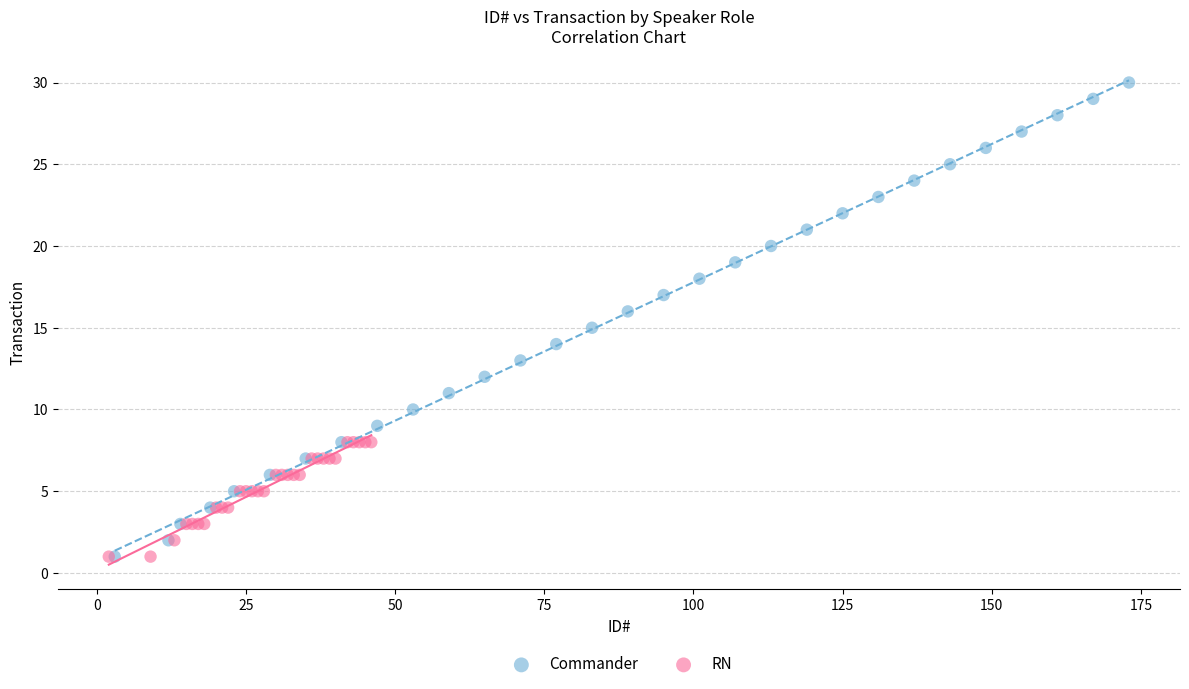

Which series has the widest spread of Y values?

Commander